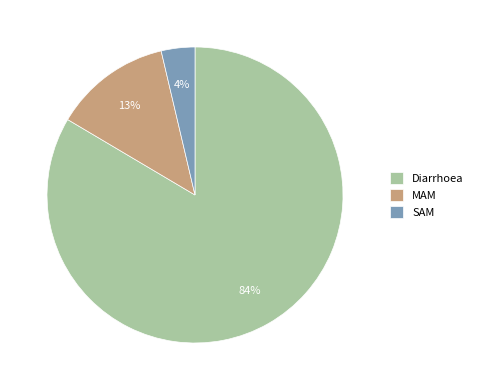

Is the sum of Diarrhoea and SAM greater than half?

Yes